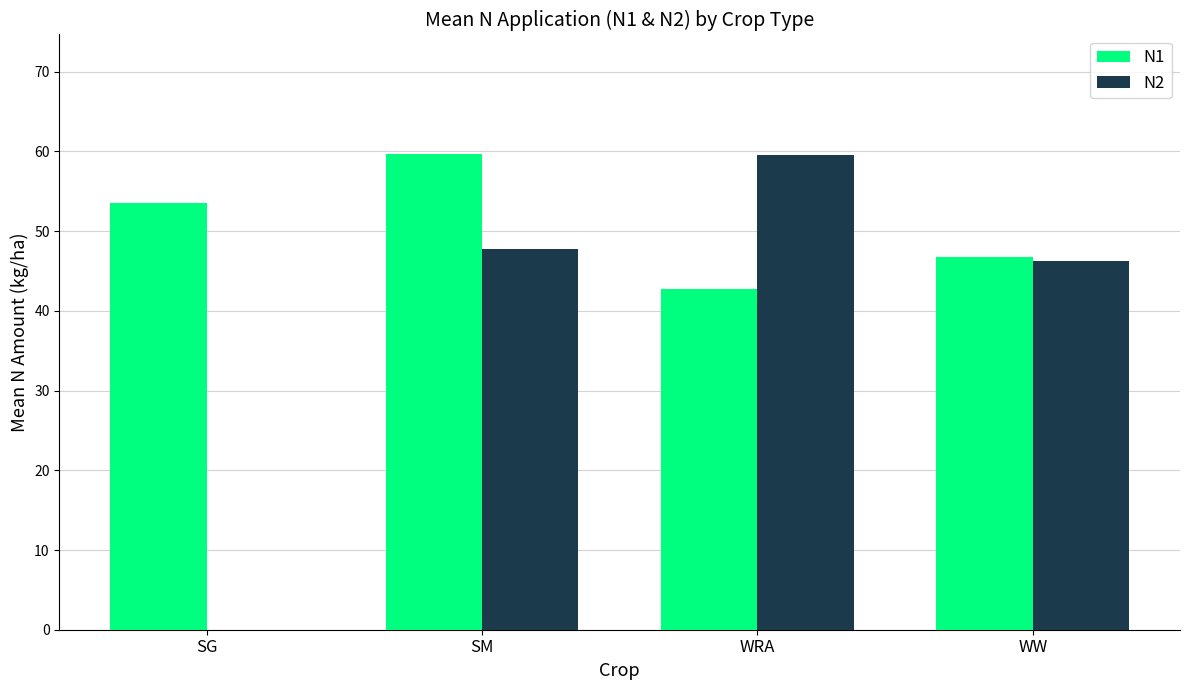

What is the difference between the N1 values at WRA and SM?

17.0